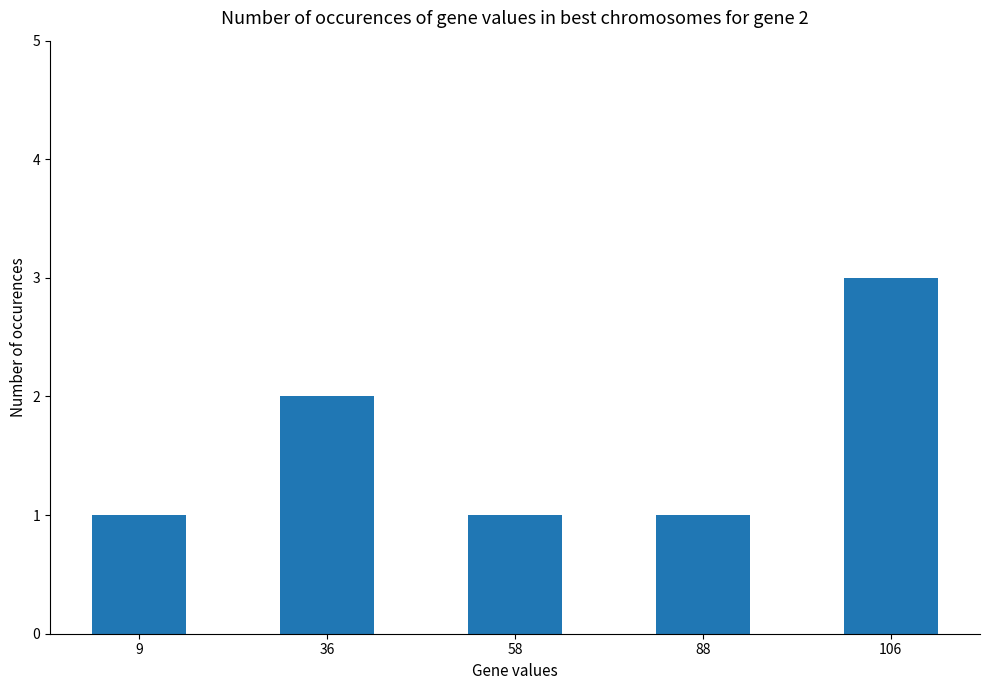

What is the difference between the values at 36 and 58?

1